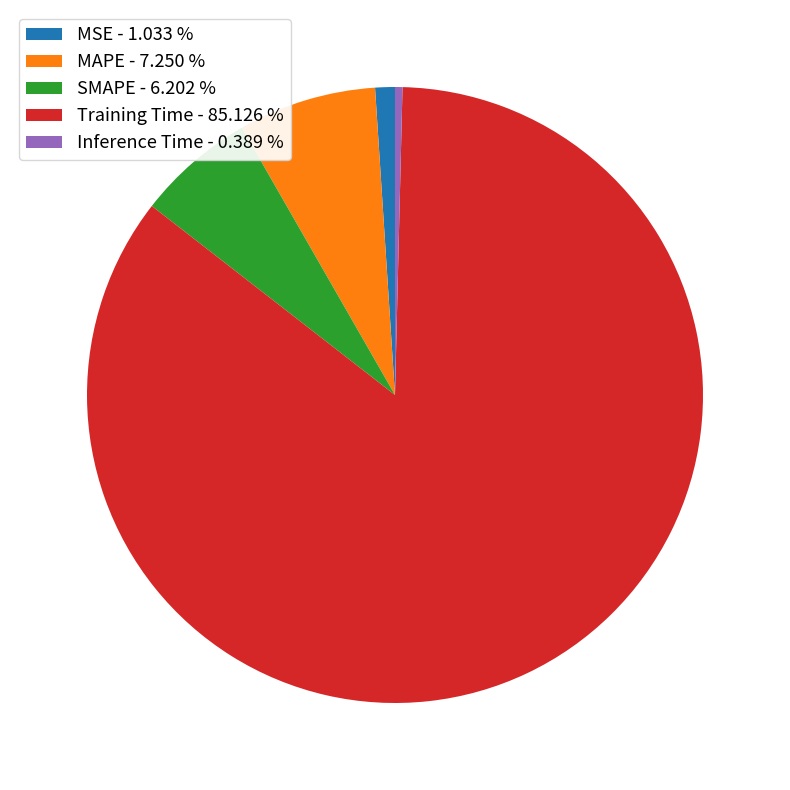

The MSE slice represents 11% of the pie. True or false?

False